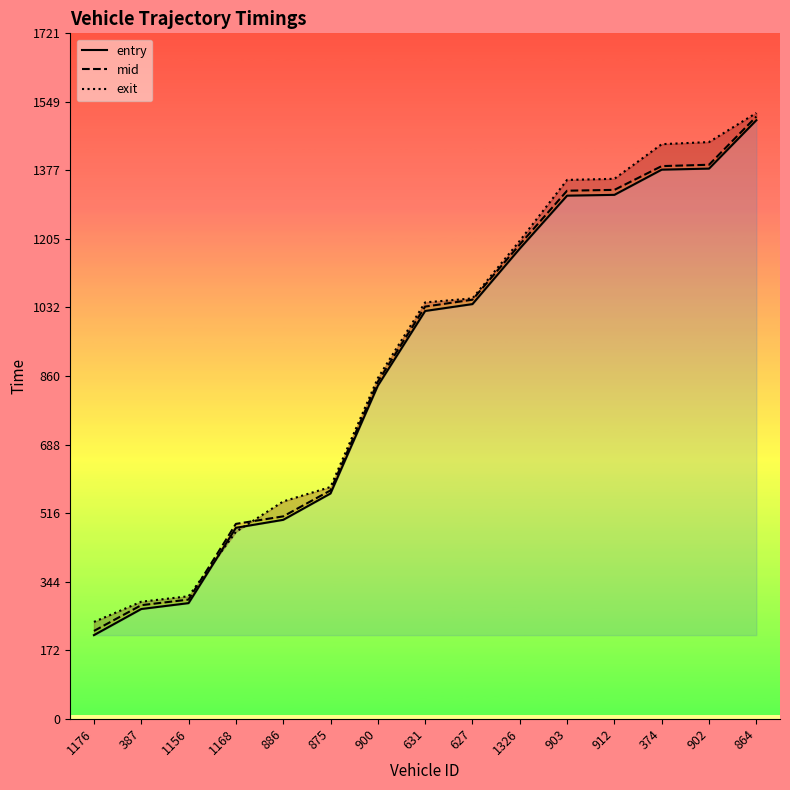

True or false: entry and mid intersect in this chart.

False